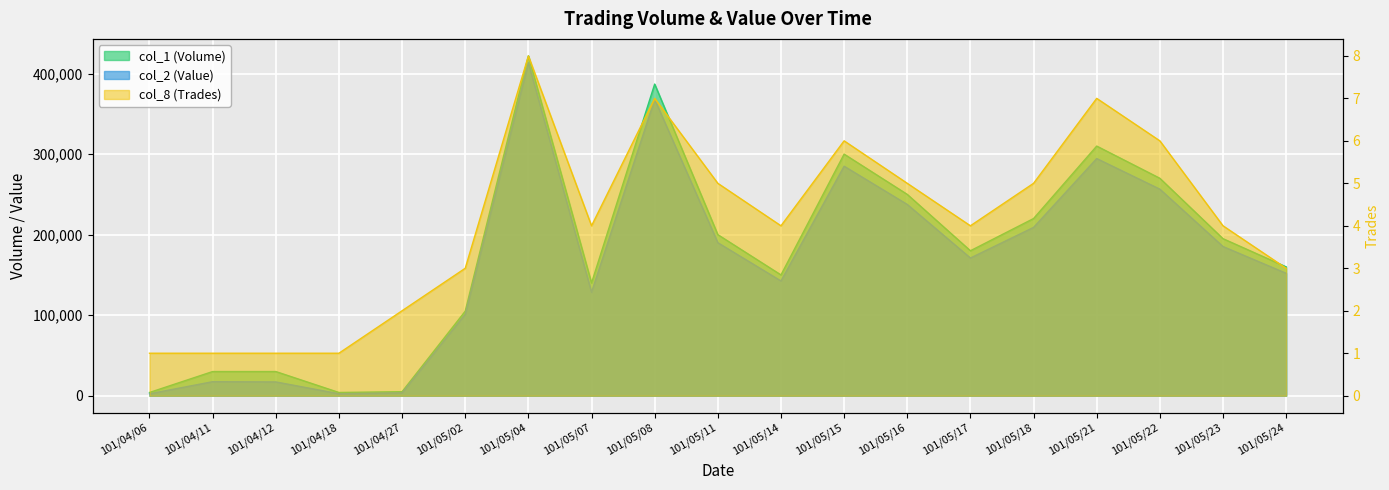

How many interior local peaks does the col_1 (Volume) series have?

4